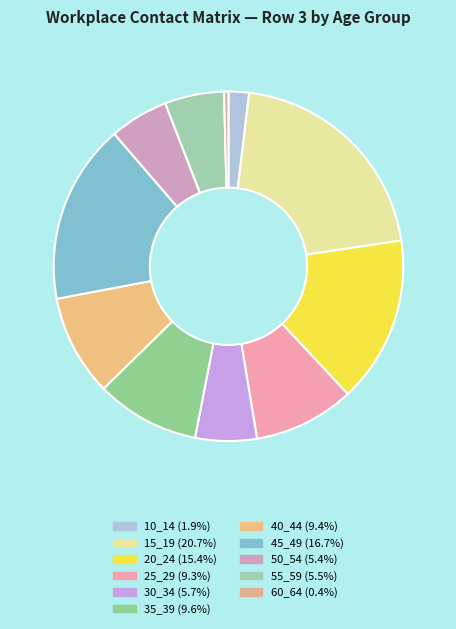

Combined, do 10_14 and 45_49 account for over 50%?

No